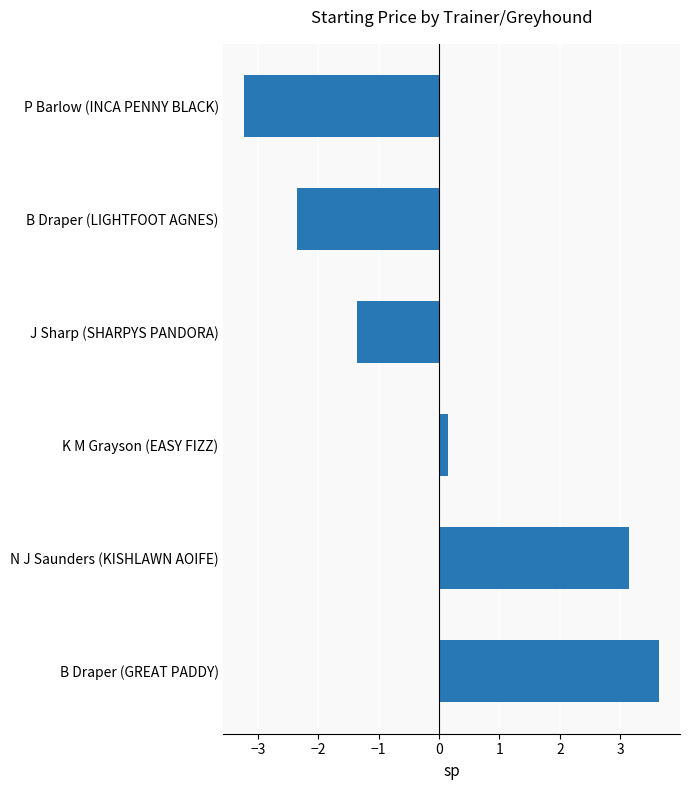

True or false: the data shows -3.4 at B Draper (LIGHTFOOT AGNES).

False